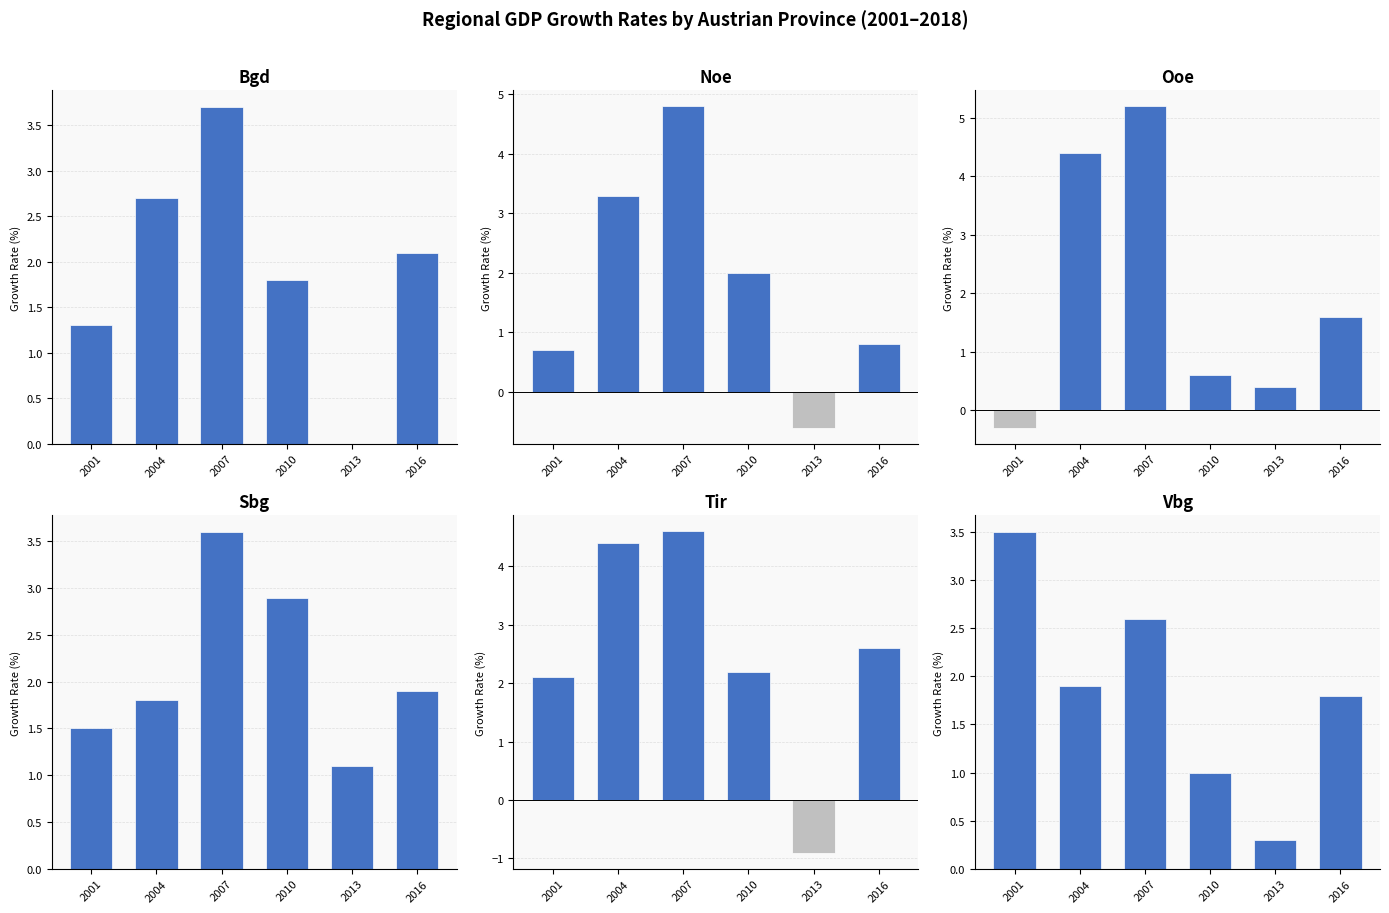

How many values in the Bgd series exceed 2?

3